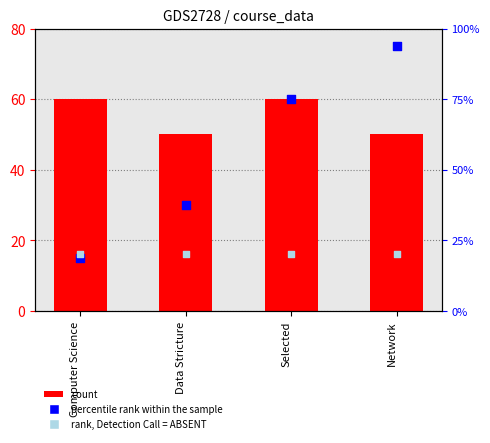

Which series has the largest Y range (max minus min)?

percentile rank within the sample